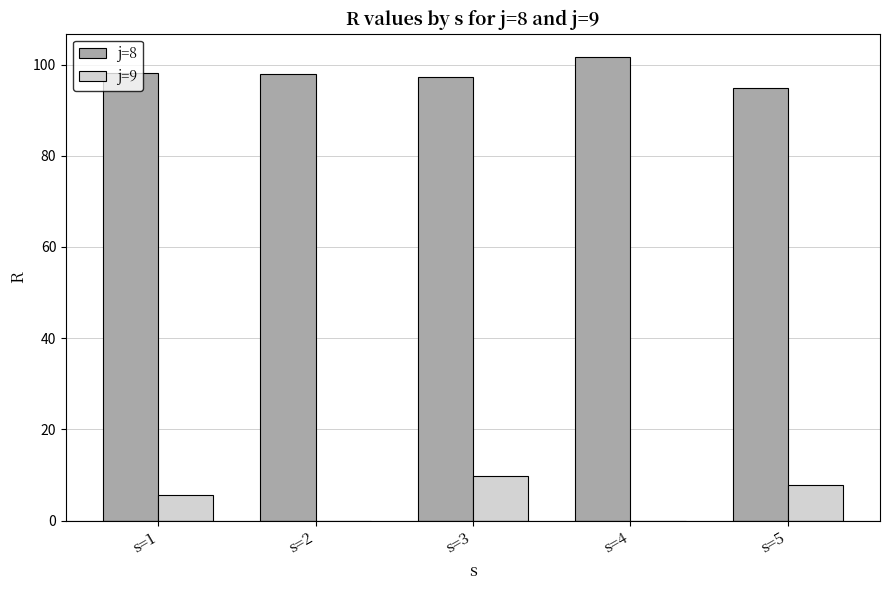

Which series has the largest range (max minus min)?

j=9